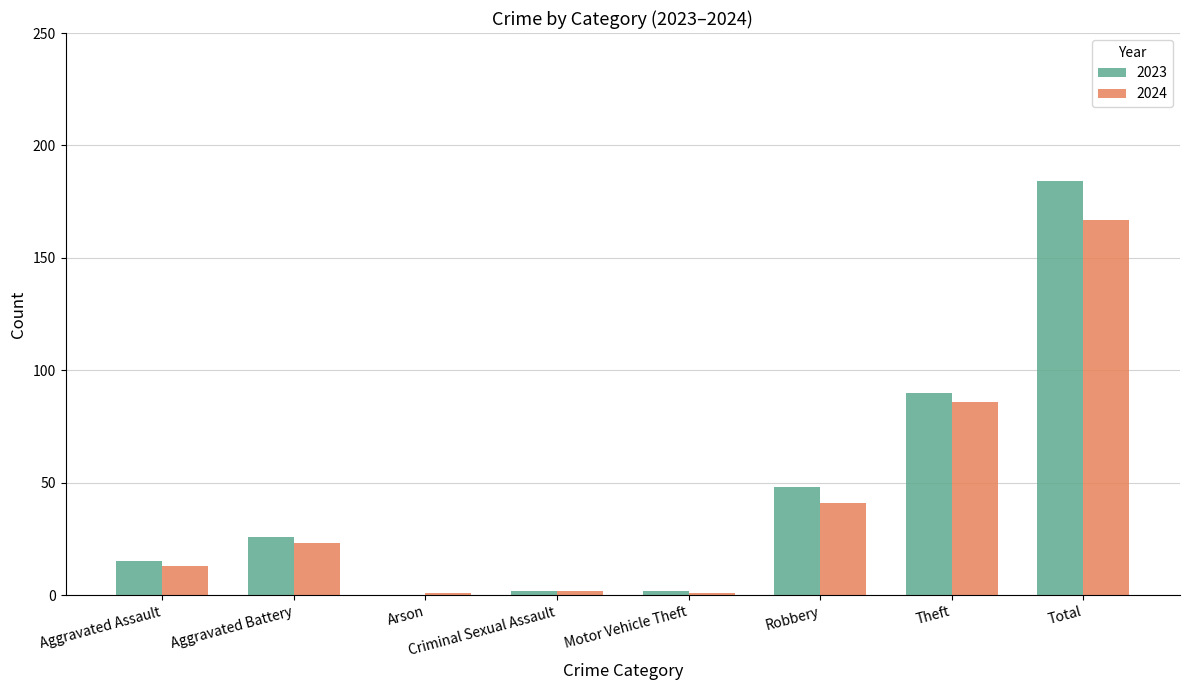

Which series has the largest range (max minus min)?

2023